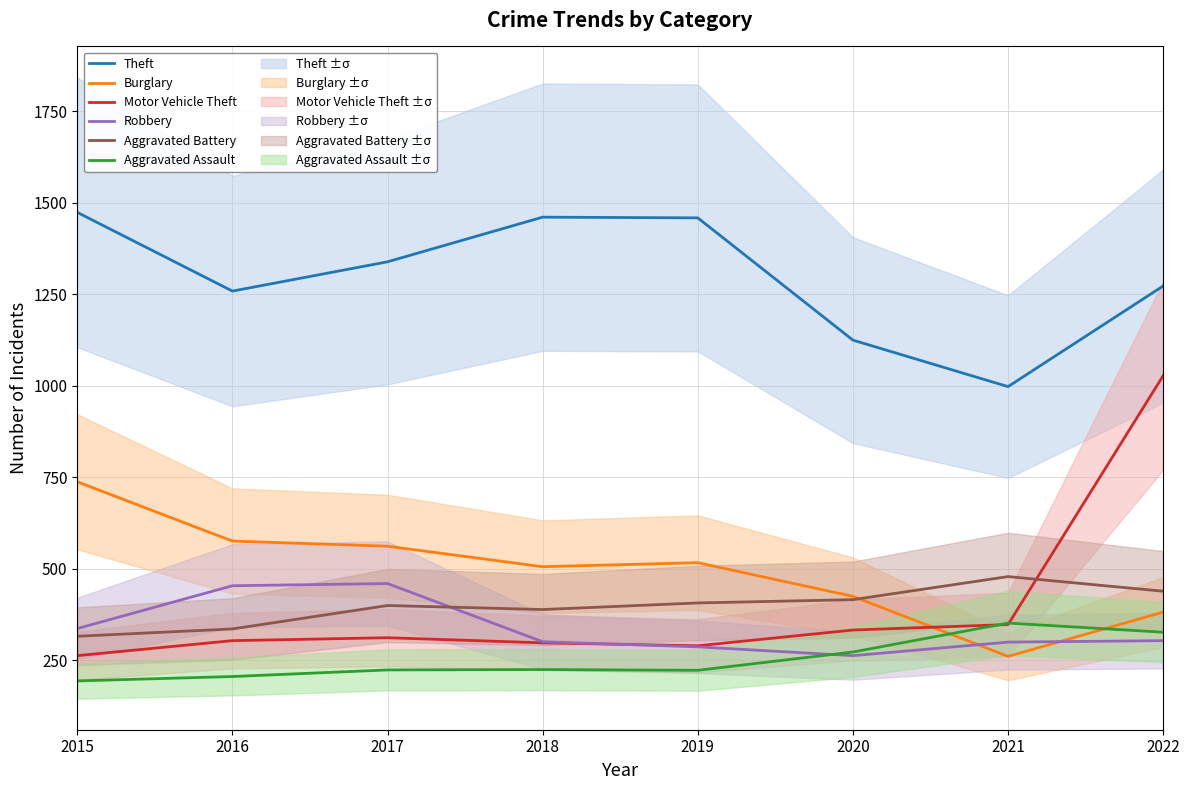

After their last crossing, which series has the higher values: Aggravated Assault or Robbery?

Aggravated Assault